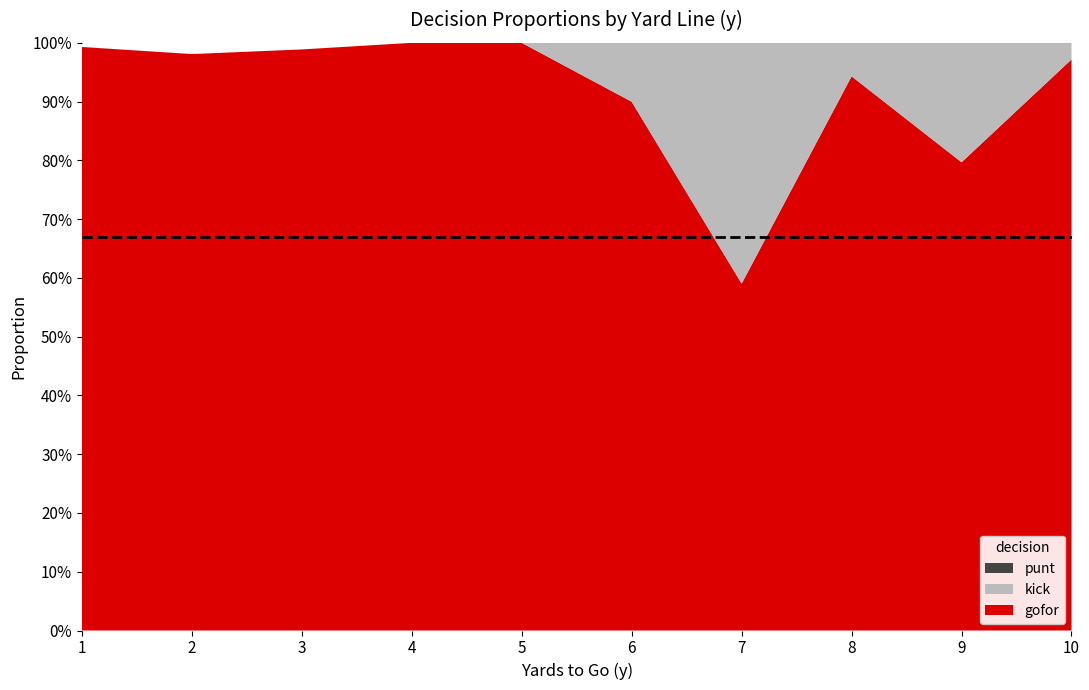

Does the chart have visible grid lines?

No